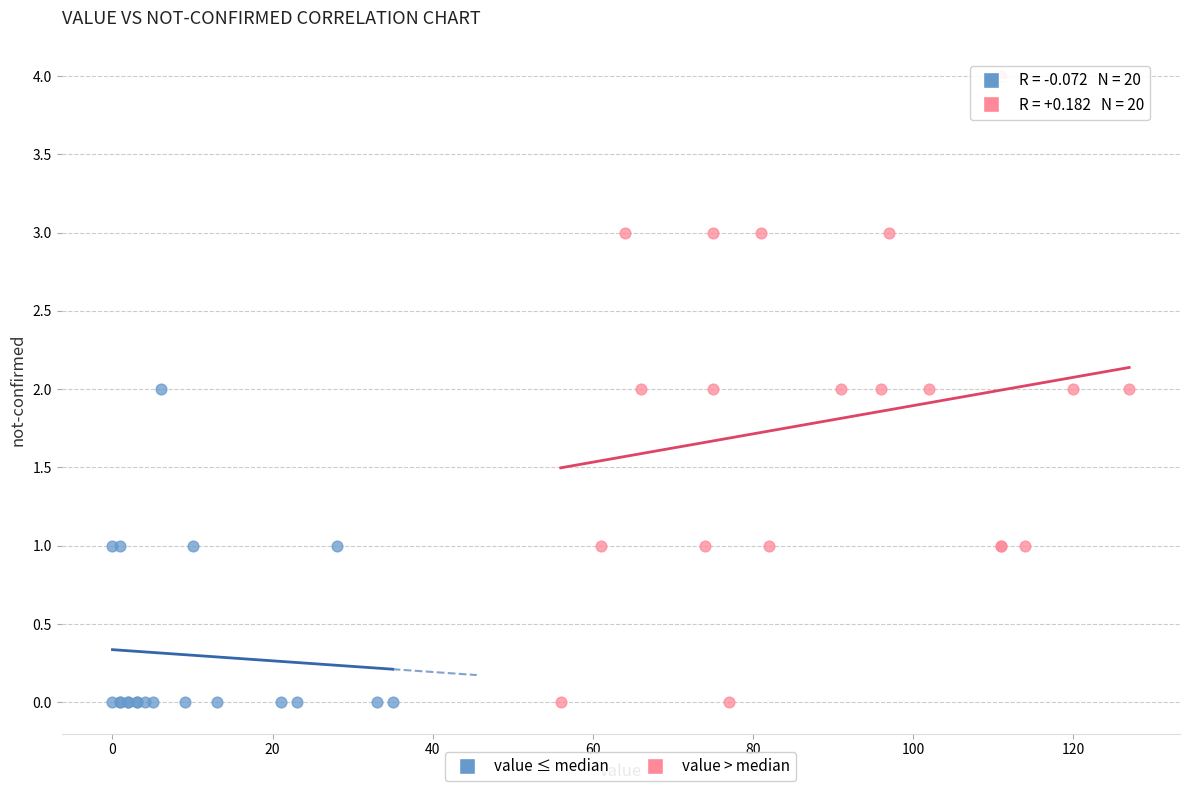

Which series has the widest spread of Y values?

value > median